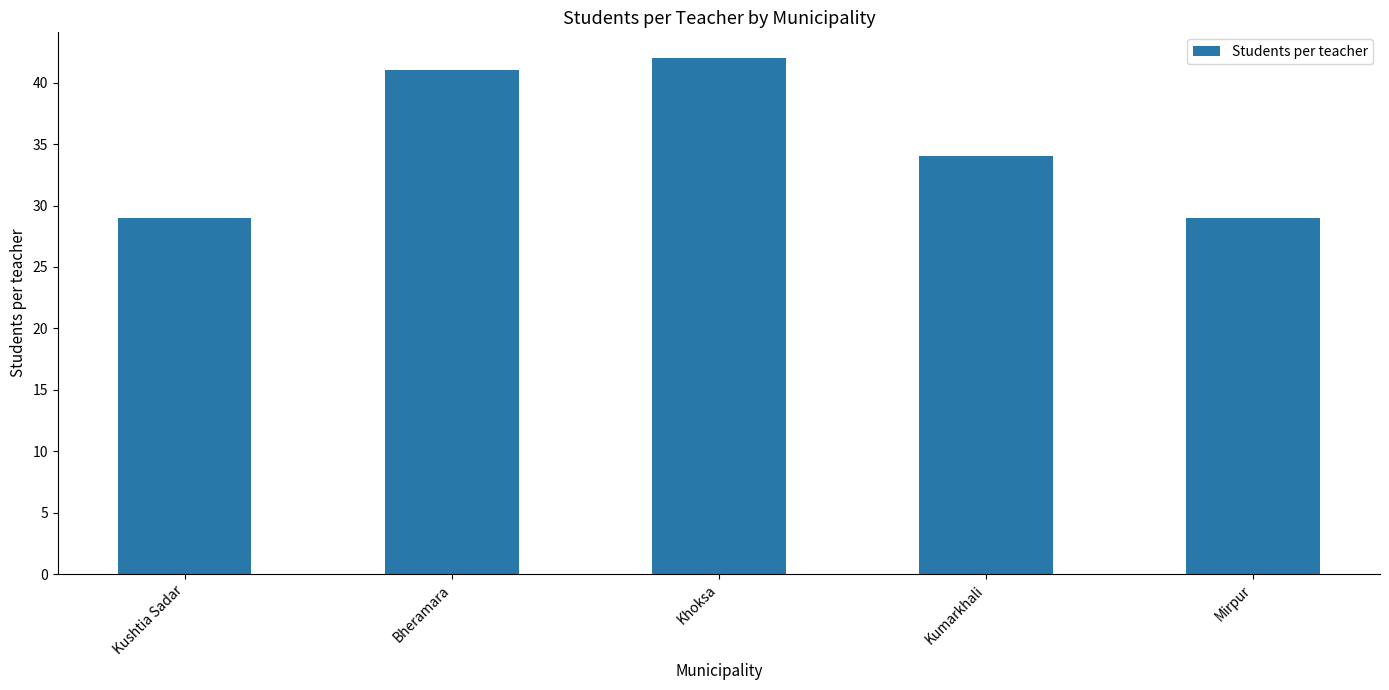

What is the sum of all values?

175